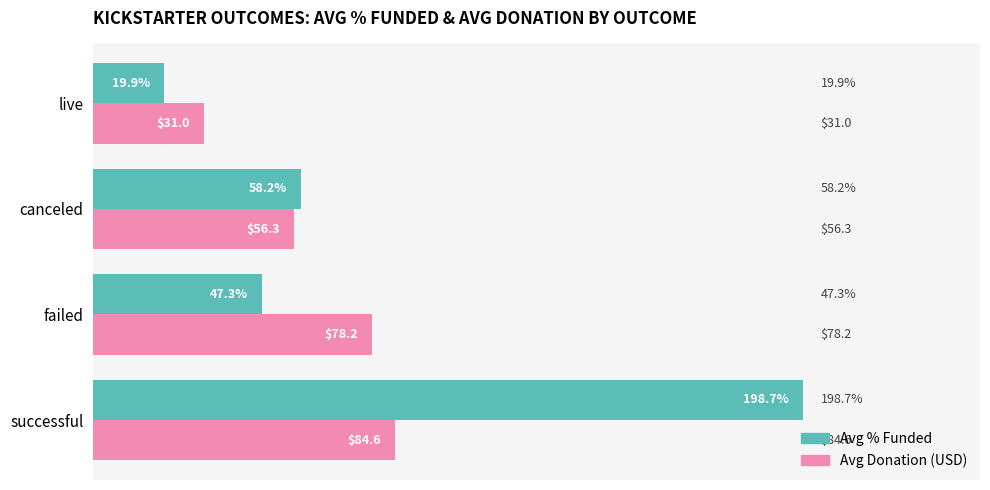

True or false: Avg Donation (USD) has a value of 78.2 at failed.

True